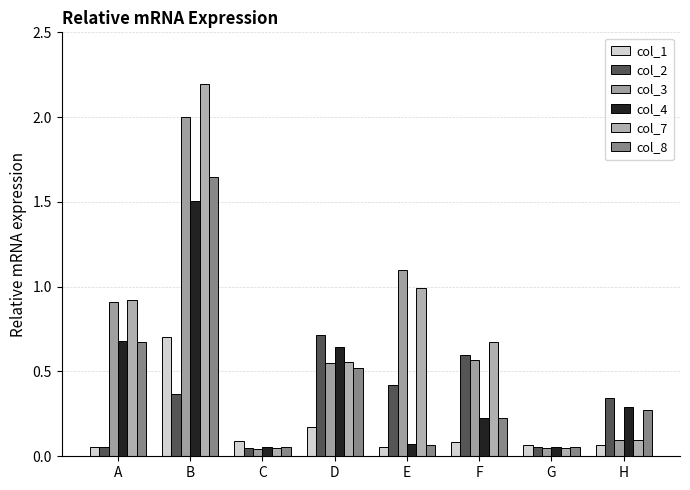

What are all the series names shown in the legend?

col_1, col_2, col_3, col_4, col_7, col_8